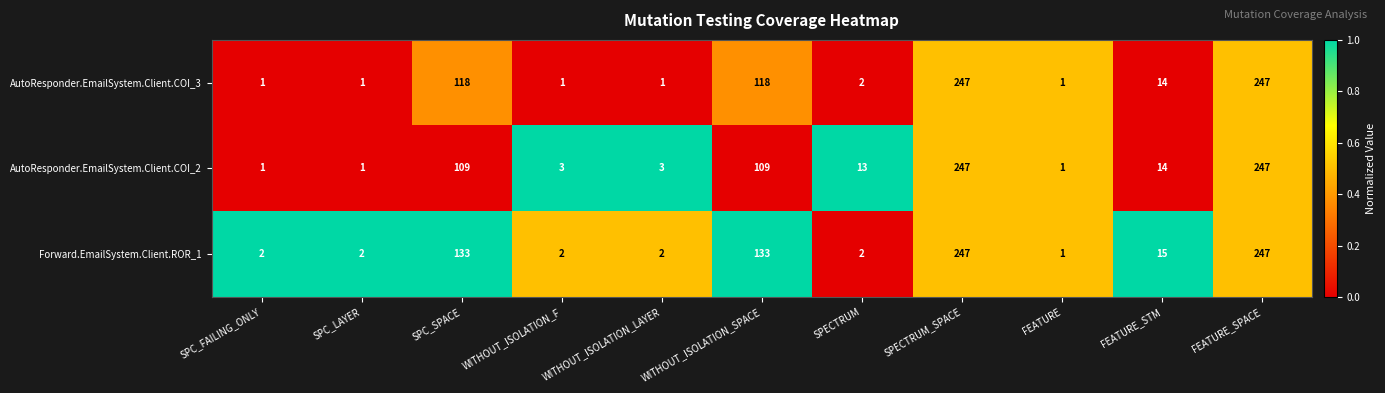

The value of AutoResponder.EmailSystem.Client.COI_2 at SPC_SPACE is 109. True or false?

True